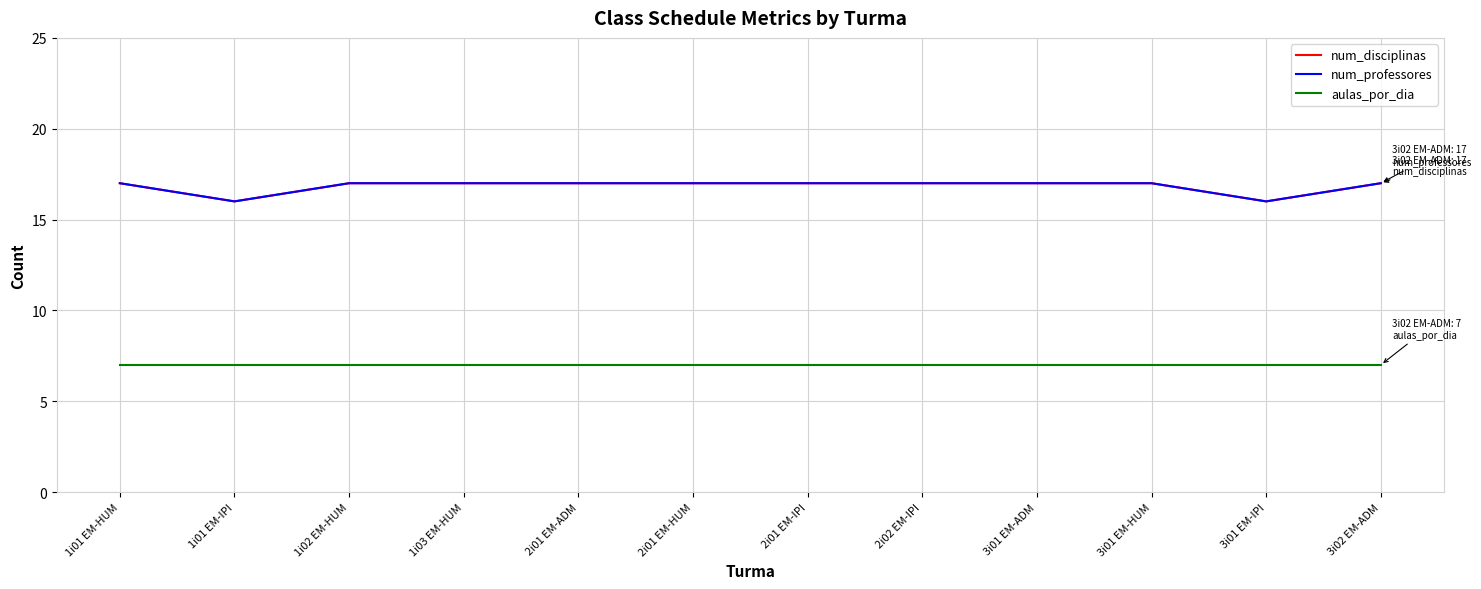

What is the total value across all series at 1i01 EM-HUM?

41